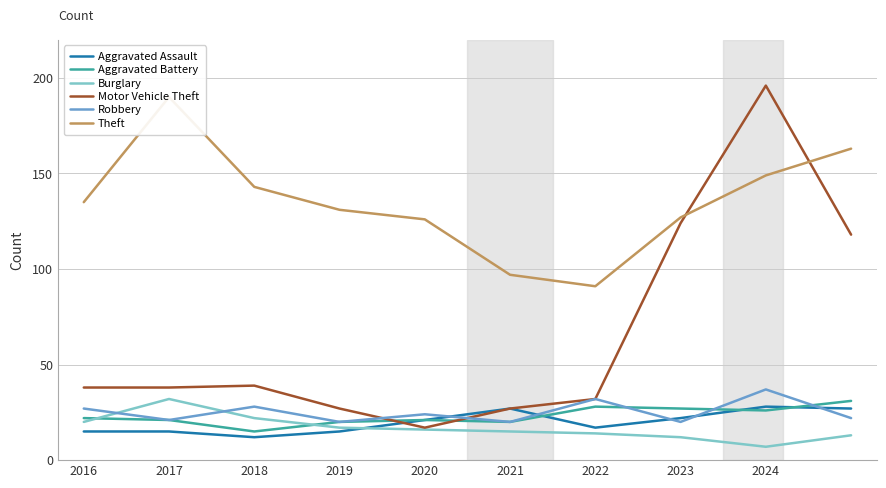

What are all the series names shown in the legend?

Aggravated Assault, Aggravated Battery, Burglary, Motor Vehicle Theft, Robbery, Theft